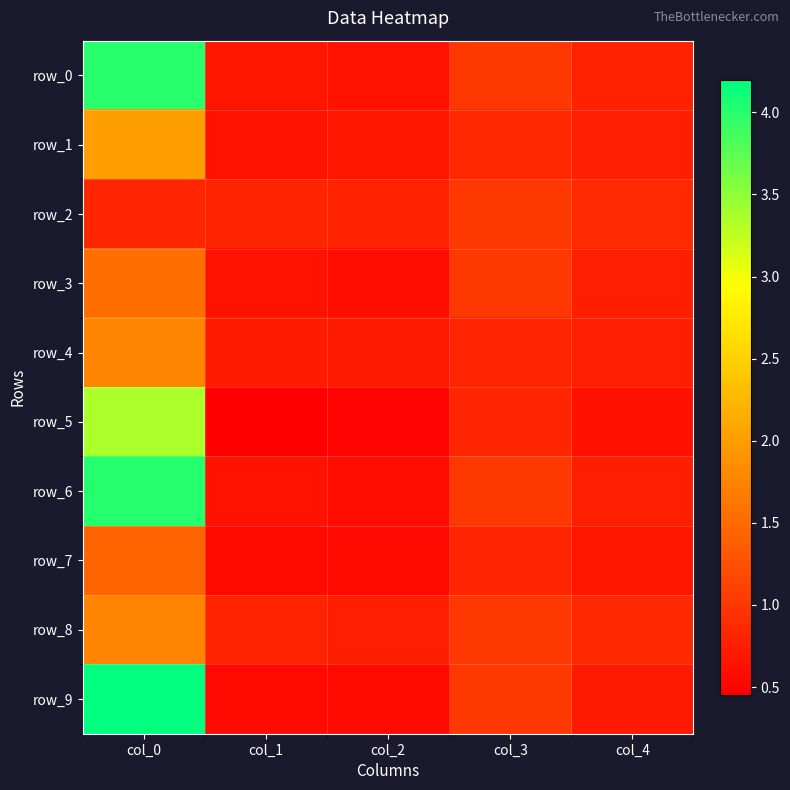

What is the difference between the highest and lowest values at col_3?

0.2